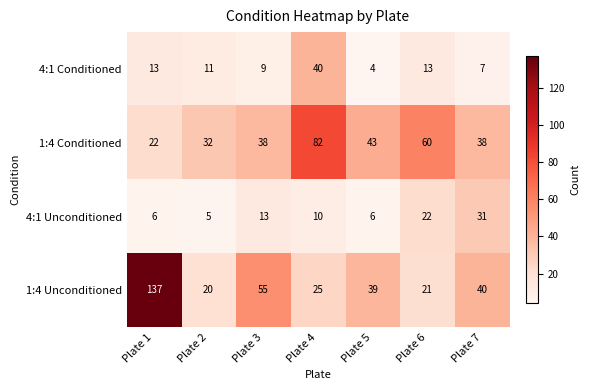

What is the highest value of the 4:1 Conditioned series?

40